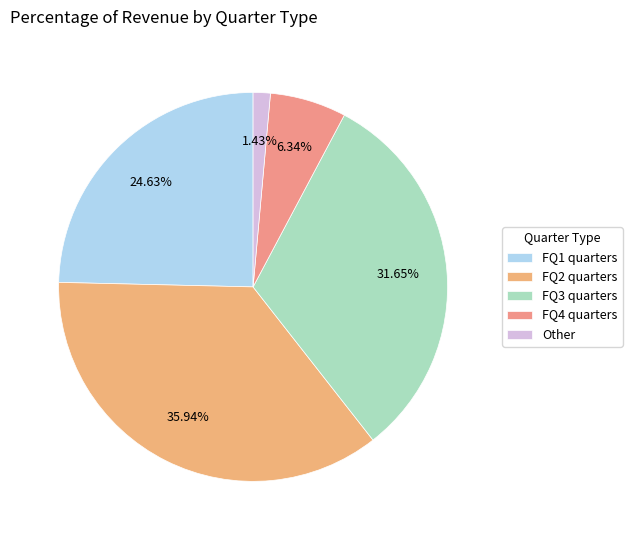

How many segments does this pie chart have?

5